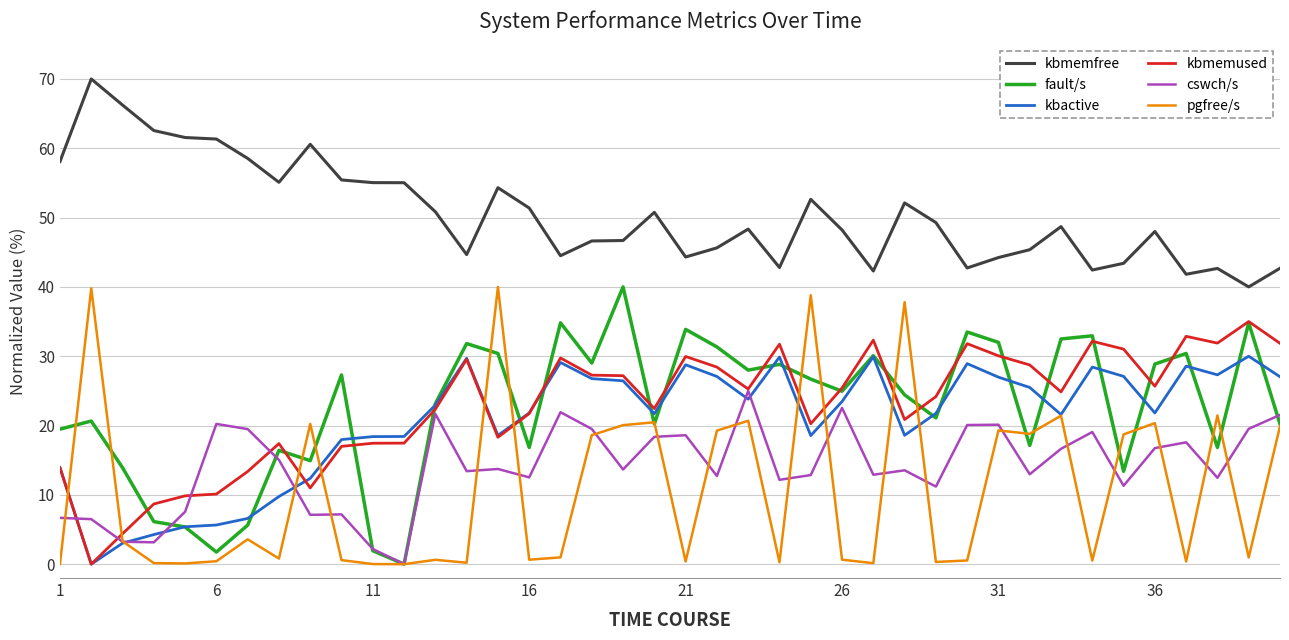

What is the difference between the maximum and minimum values in the cswch/s series?

25.0